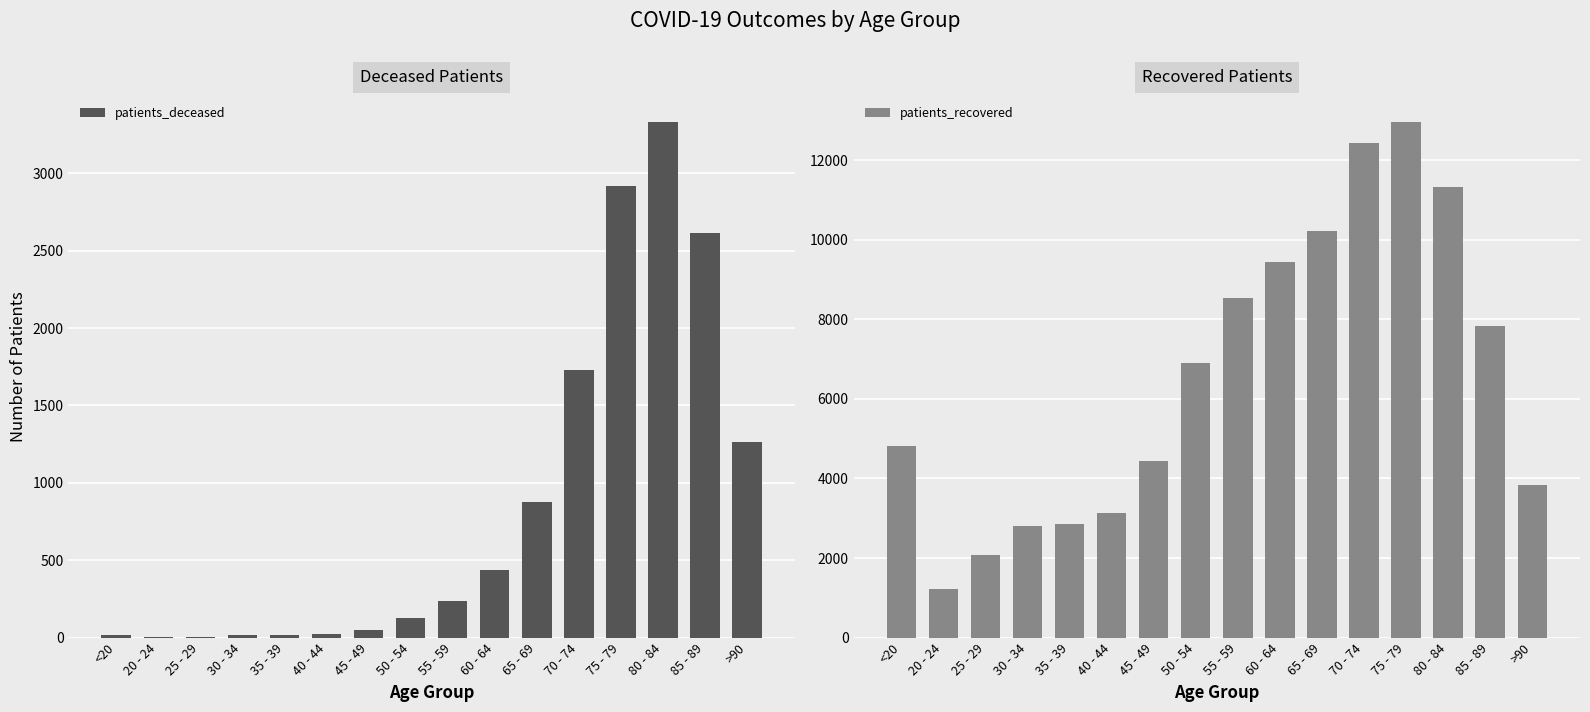

Rank the series at 55 - 59 from lowest to highest value.

patients_deceased, patients_recovered